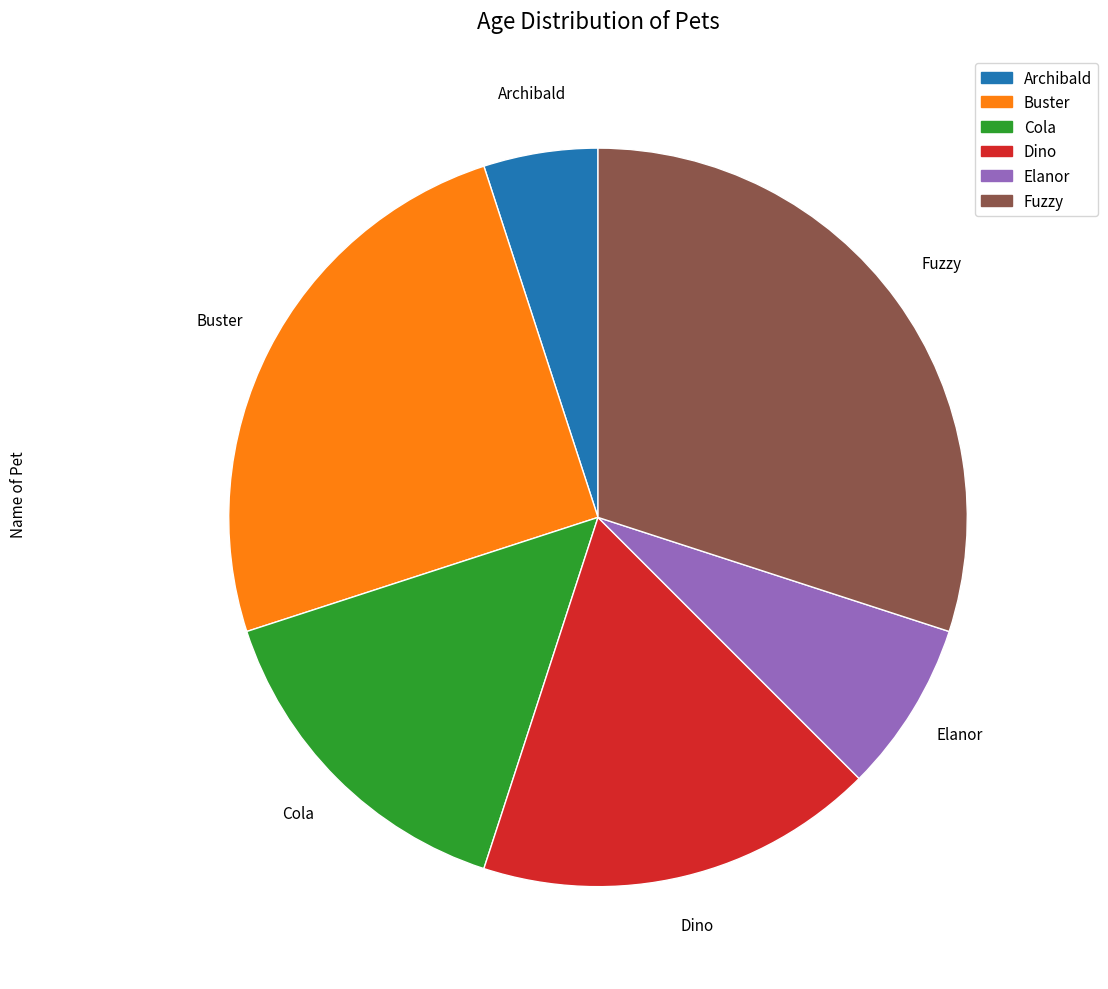

Do Buster and Dino together represent more than half of the pie?

No